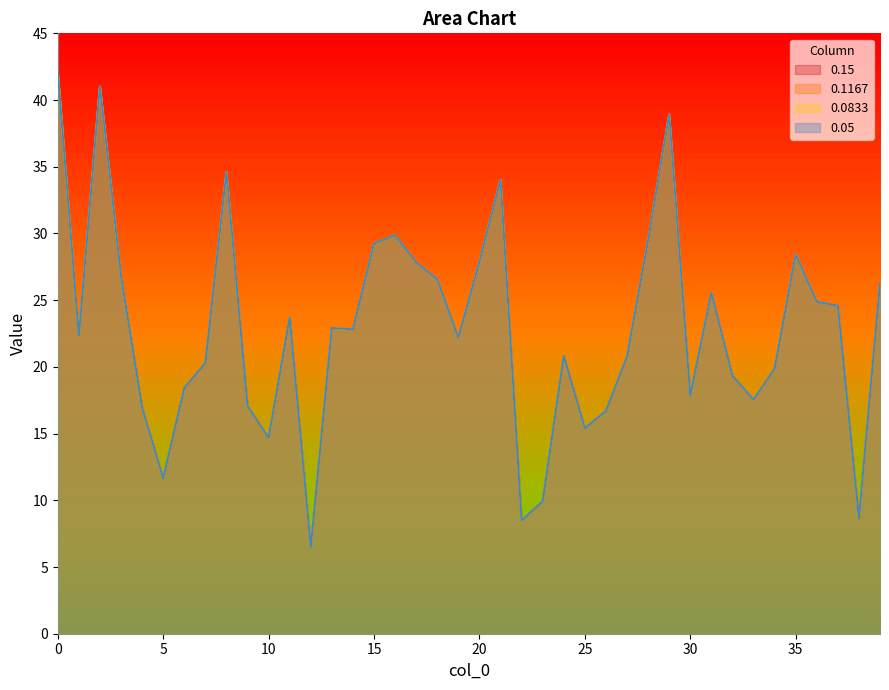

In 0.05, how many points are higher than both neighbors (excluding endpoints)?

10